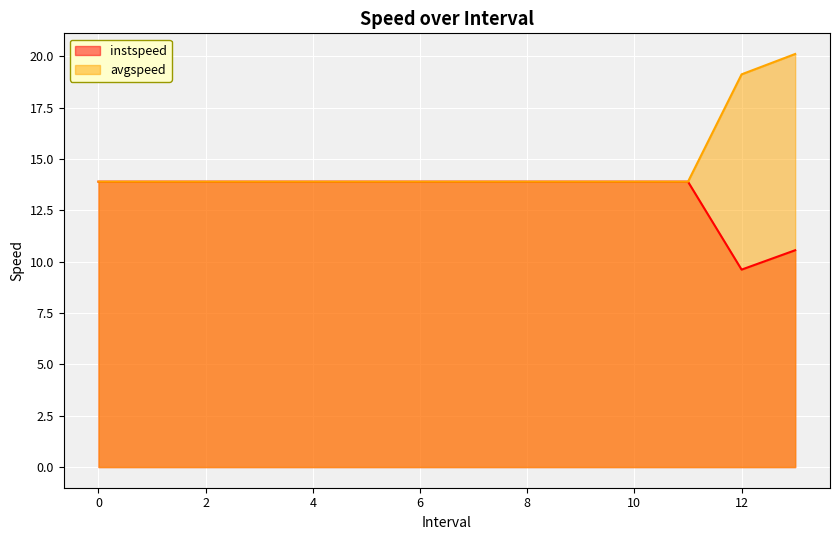

Which has a higher value, 7 or 8?

7